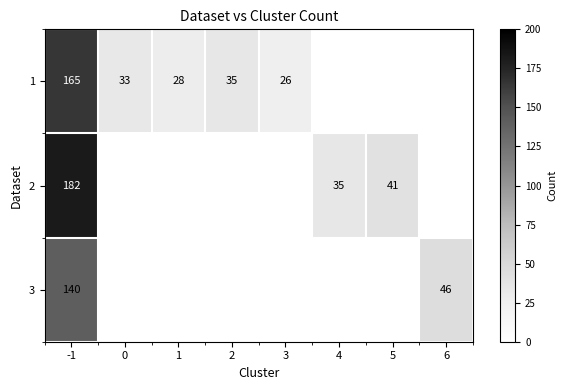

The 1 series shows 237 at -1. True or false?

False